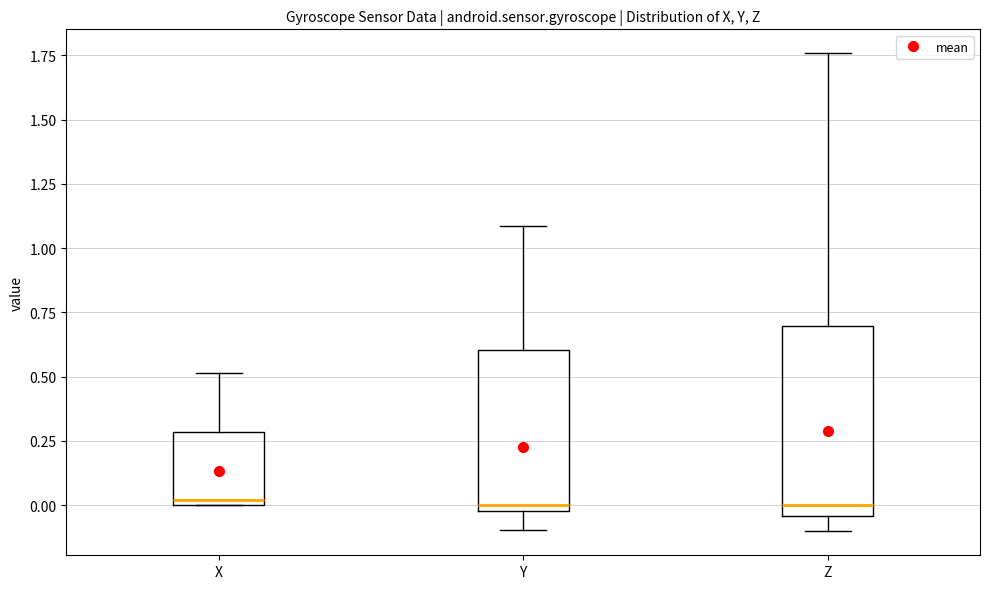

Comparing the boxes themselves (not the whiskers), which one is the tallest?

Z